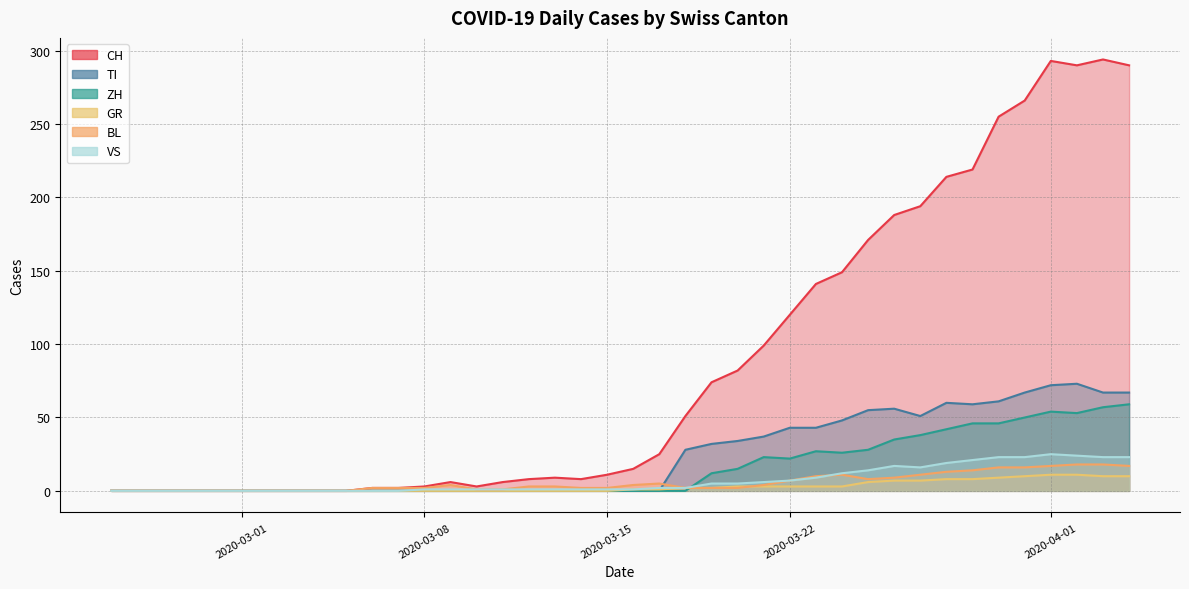

Does the chart have visible grid lines?

Yes